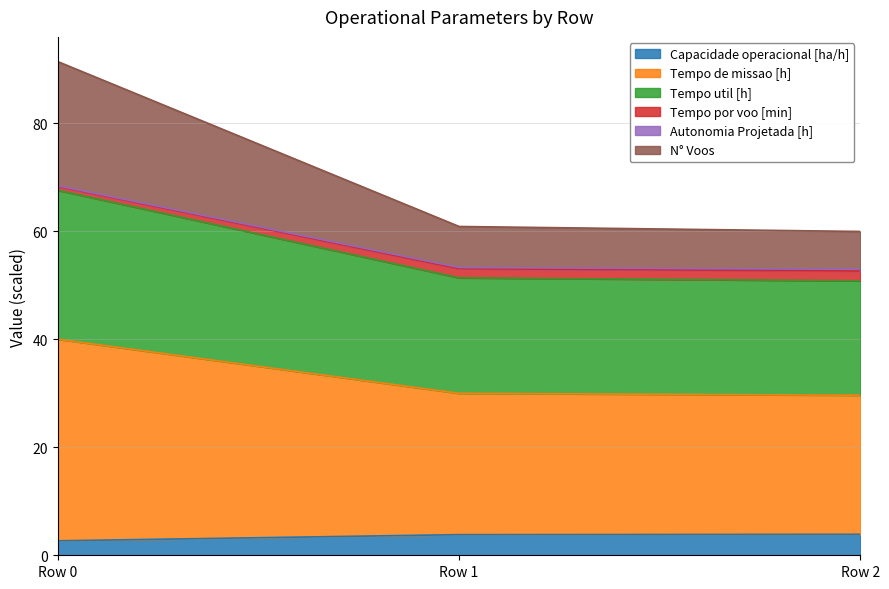

Where does the Tempo por voo [min] series first go above 60?

Row 0